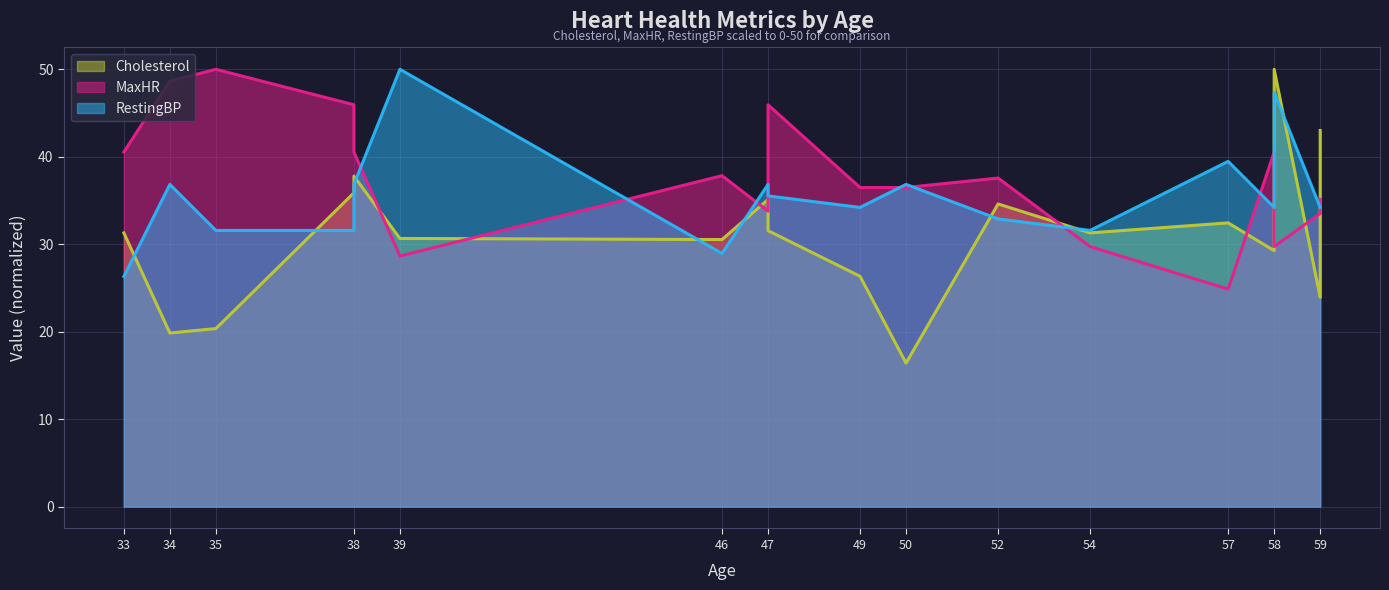

Reading right to left, extract all data points from this chart.

Cholesterol: 43.0	23.9	50.0	29.3	32.4	31.3	34.6	16.4	26.3	31.6	35.1	30.5	30.7	37.8	35.9	20.4	19.8	31.3
MaxHR: 35.1	33.5	29.7	40.5	24.9	29.7	37.6	36.5	36.5	45.9	33.8	37.8	28.6	40.5	45.9	50.0	48.6	40.5
RestingBP: 34.2	34.2	47.4	34.2	39.5	31.6	32.9	36.8	34.2	35.5	36.8	28.9	50.0	36.8	31.6	31.6	36.8	26.3